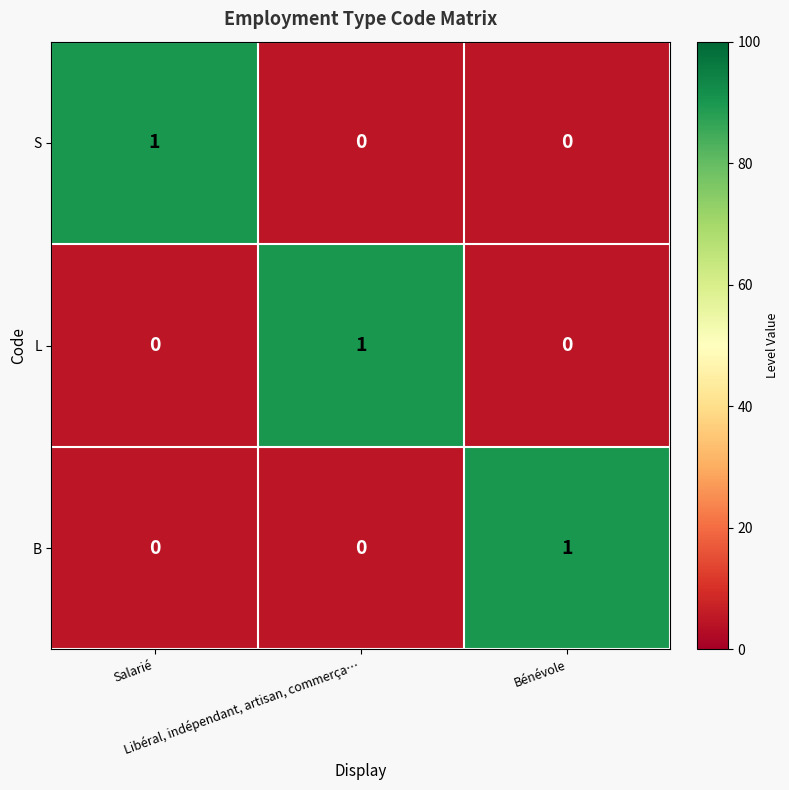

How many L values are between 0 and 1?

3